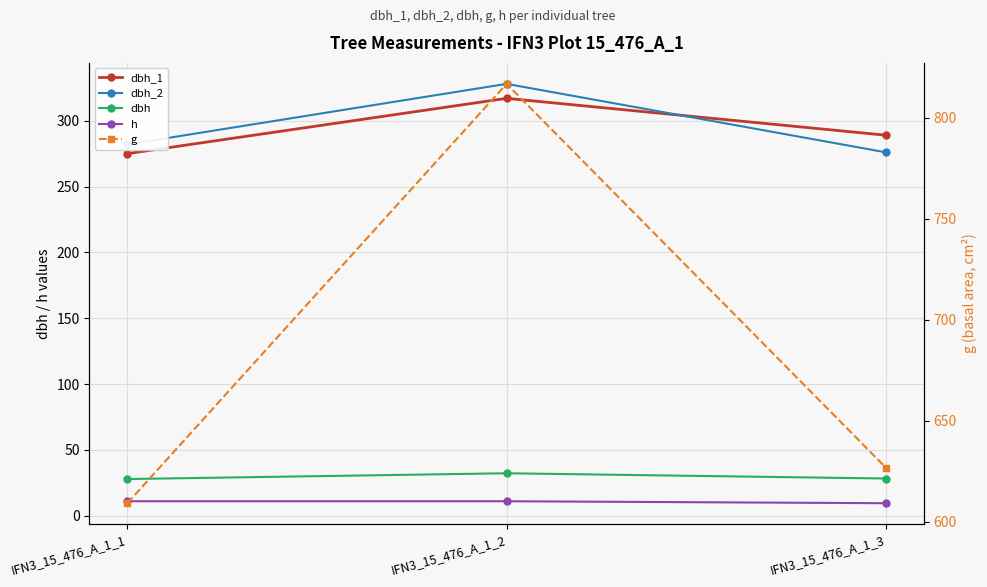

What is the difference between the dbh_1 values at IFN3_15_476_A_1_1 and IFN3_15_476_A_1_3?

14.0